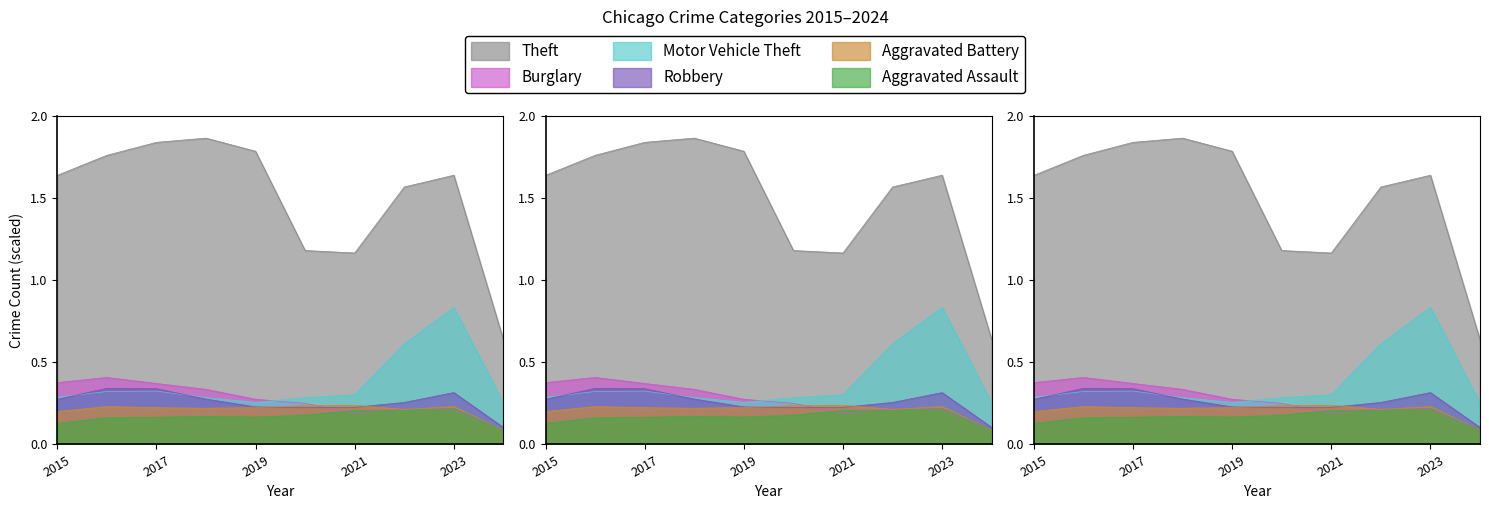

Between which two adjacent categories do Burglary and Motor Vehicle Theft first intersect?

2019 and 2020